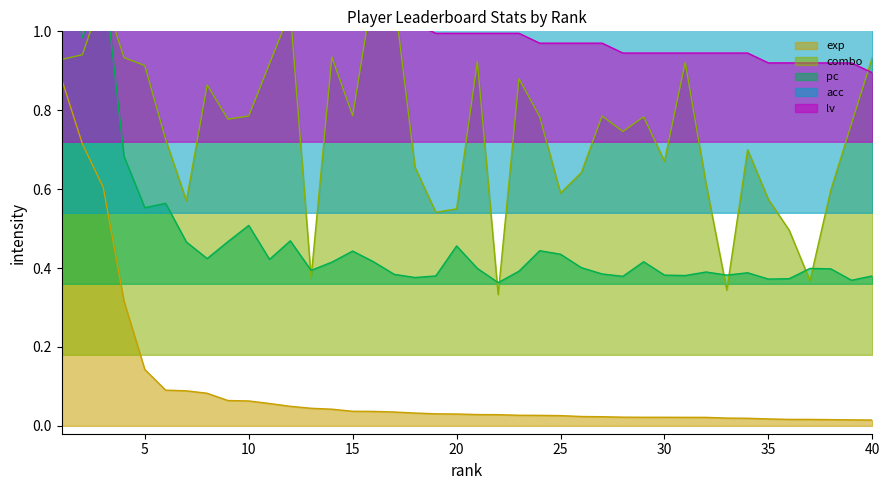

True or false: pc has more than 0 interior local peaks.

True